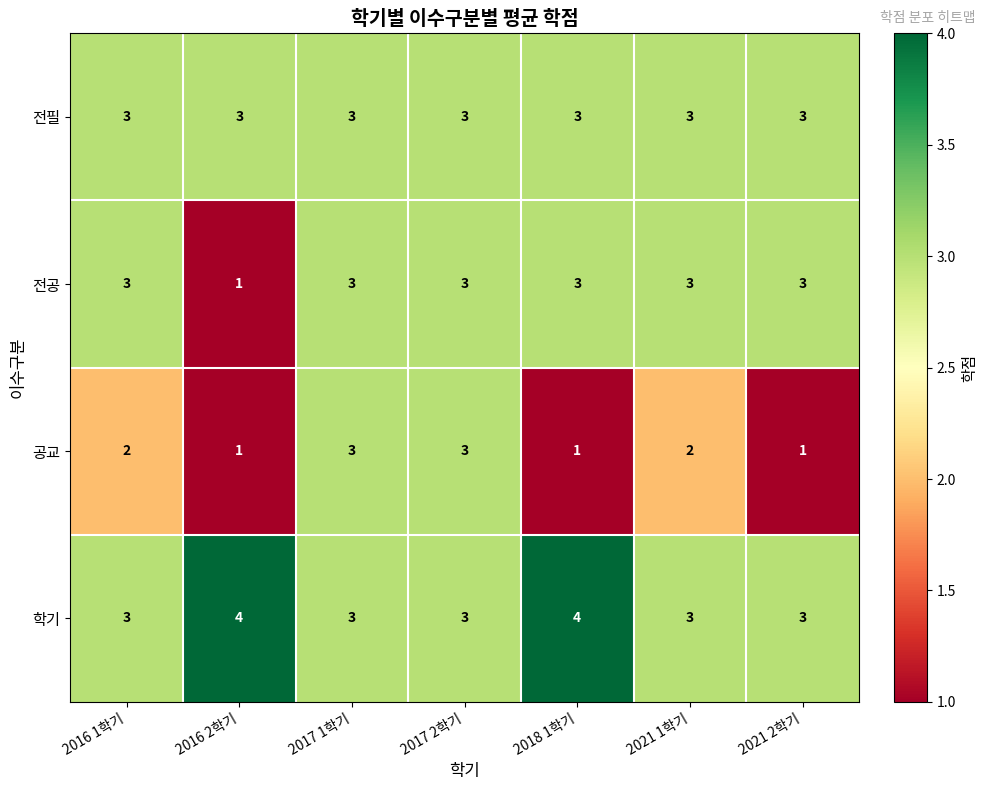

The 전공 series shows 3 at 2016 1학기. True or false?

True